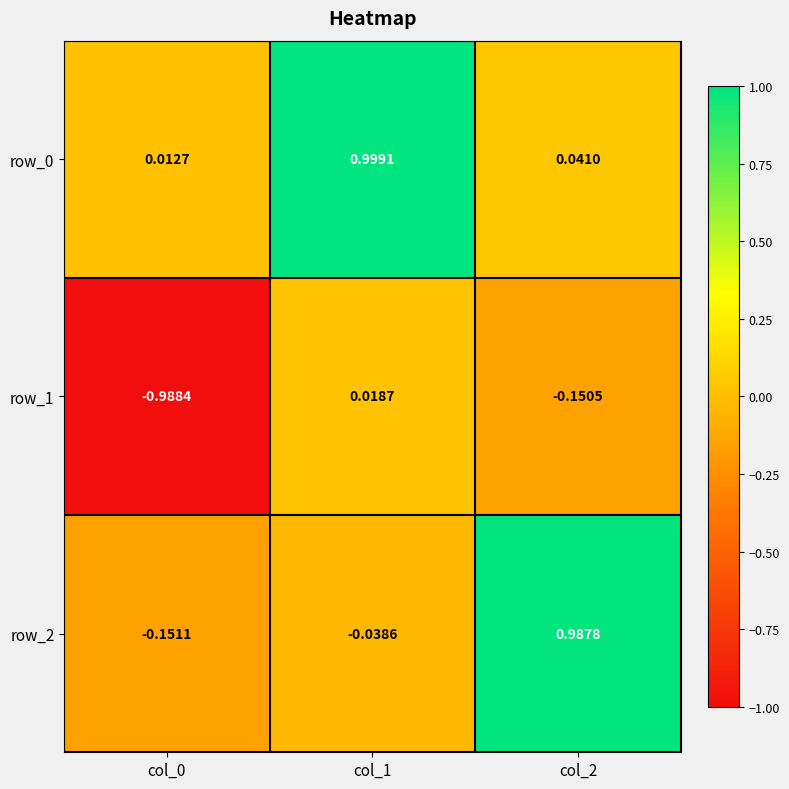

At which label is row_2 closest to 0?

col_1